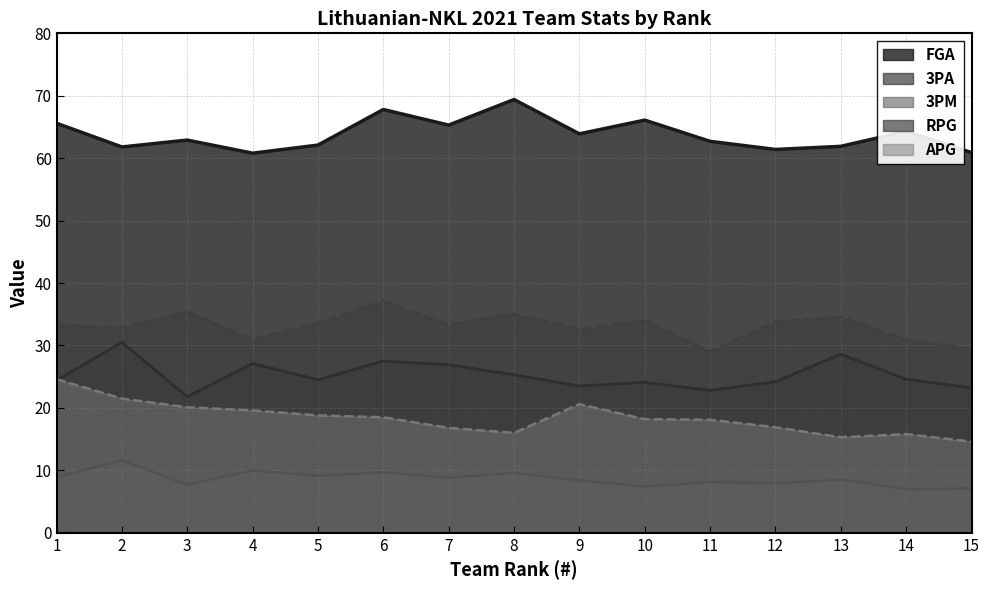

How many data points in RPG are less than 33?

6